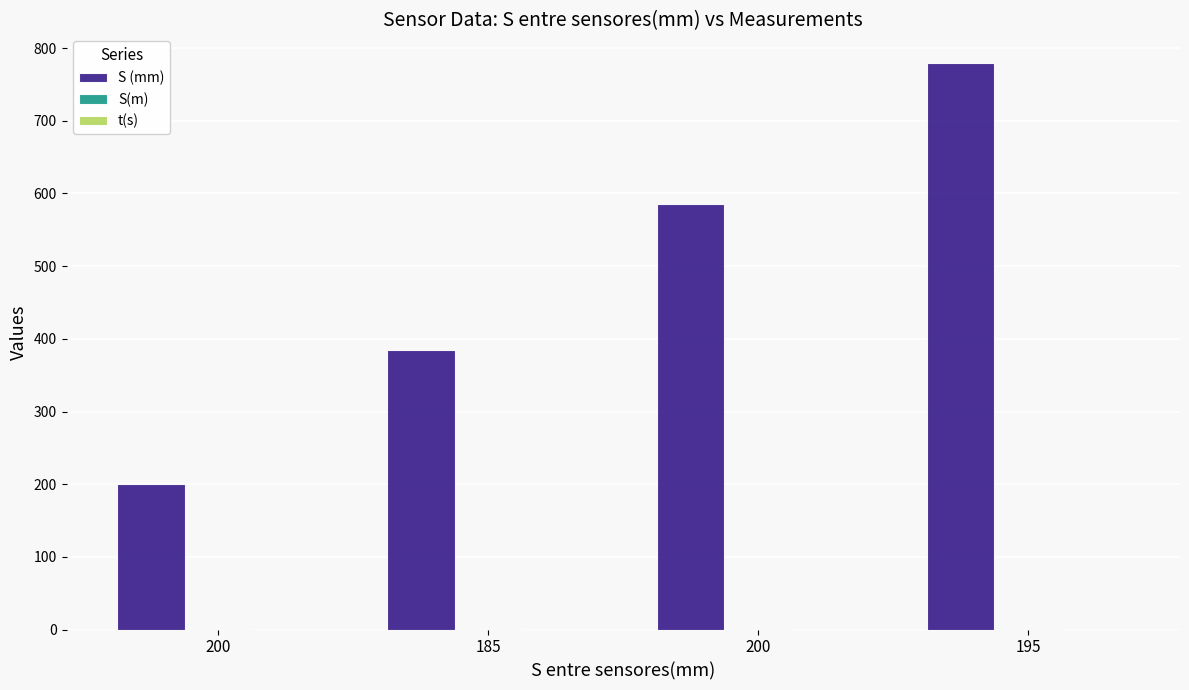

How many S(m) values are between 0 and 1?

4